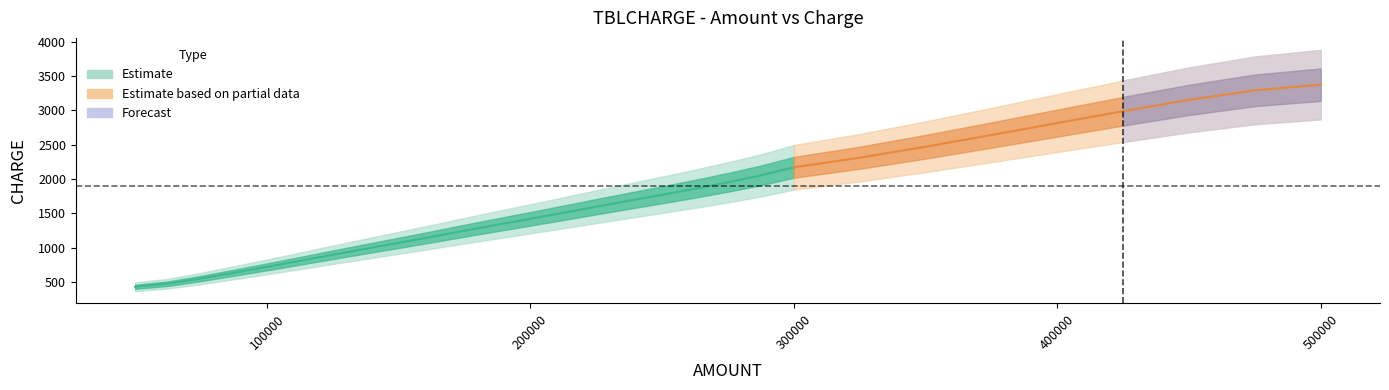

The chart shows a value of 1350 at 187500. True or false?

True